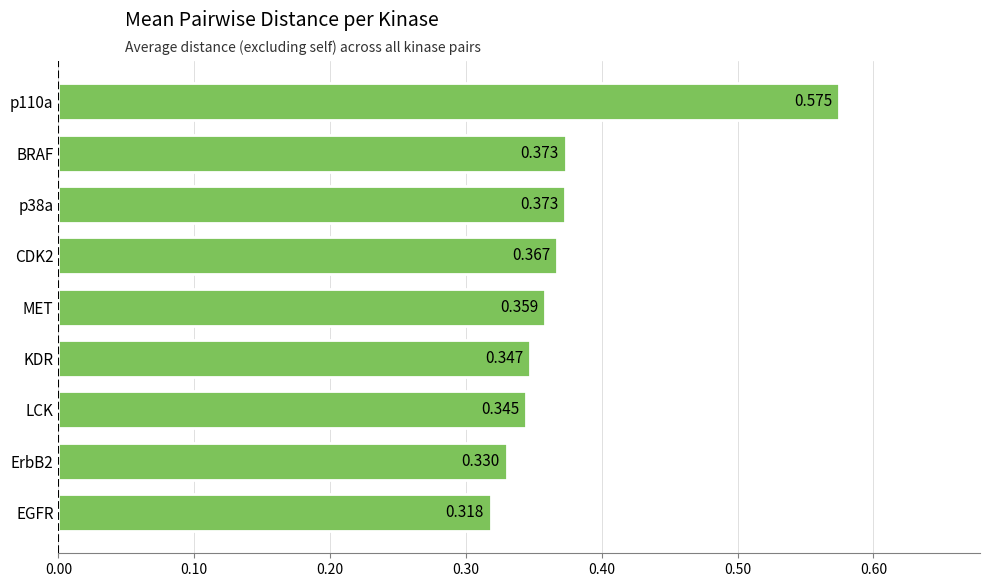

At which category does the chart reach its minimum across all series?

EGFR